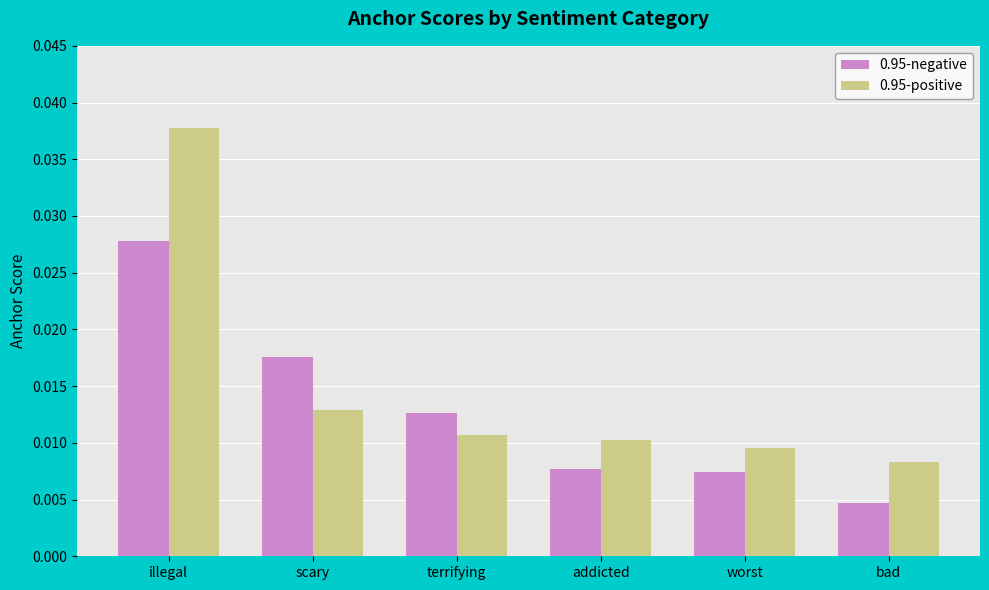

Which series has the widest spread of values?

0.95-positive